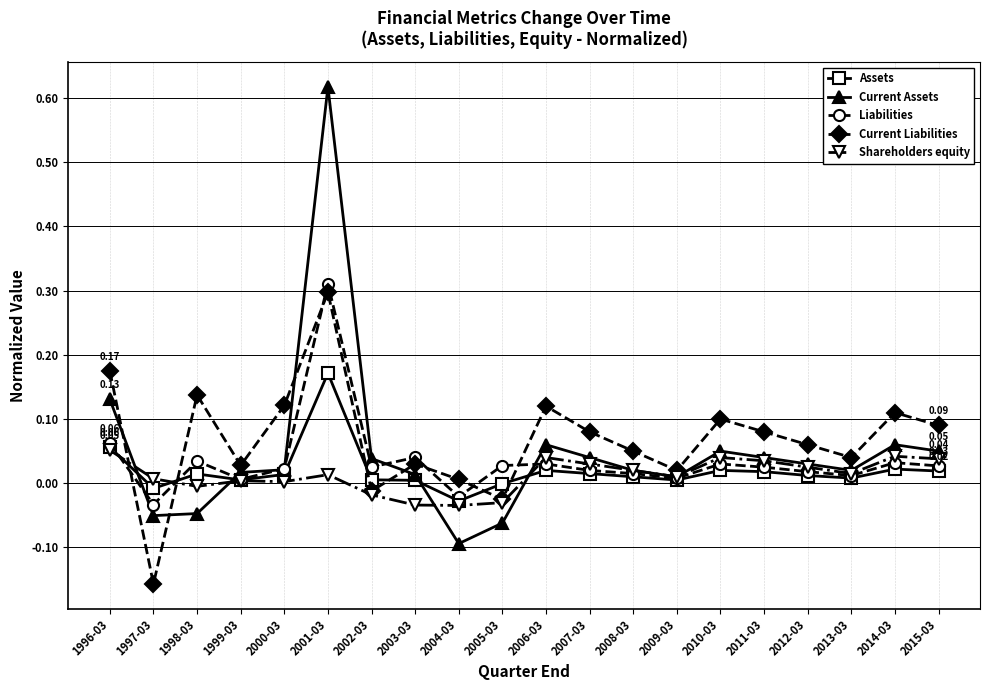

At 2006-03, list the series in order from largest to smallest.

Current Liabilities, Current Assets, Shareholders equity, Liabilities, Assets